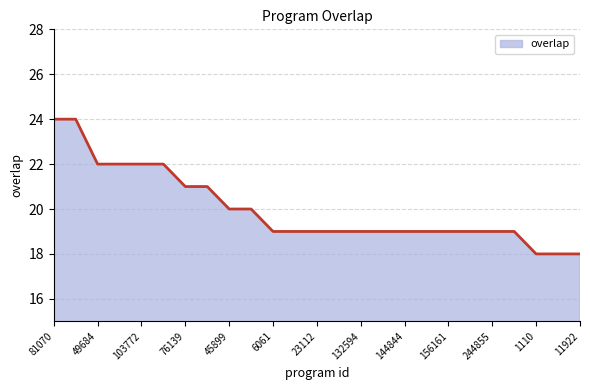

What is the greatest value displayed?

24